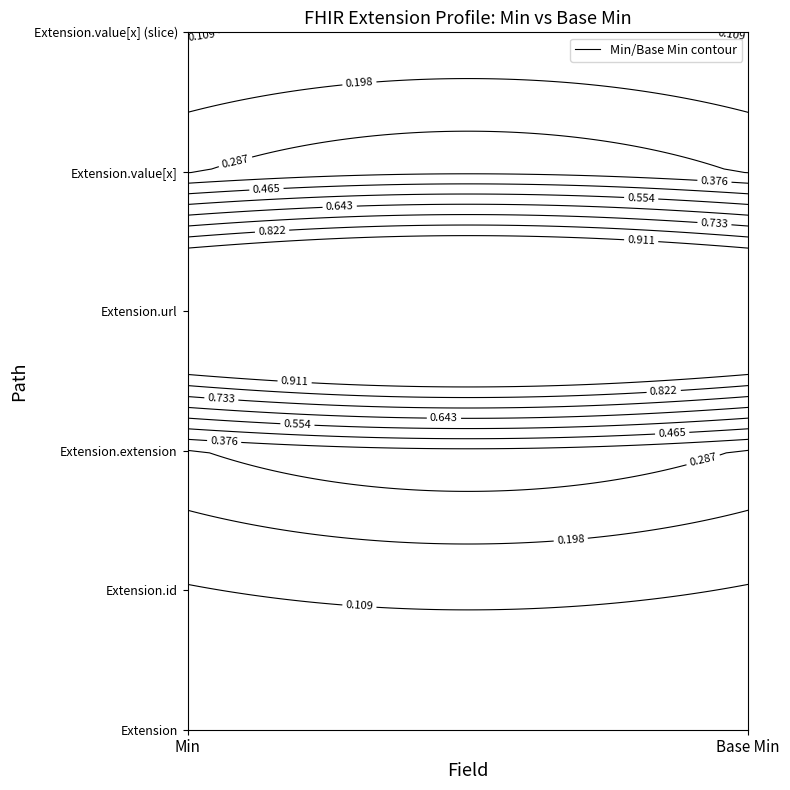

List the series in order of their peak value, highest first.

Extension.url, Extension, Extension.id, Extension.extension, Extension.value[x], Extension.value[x] (slice)